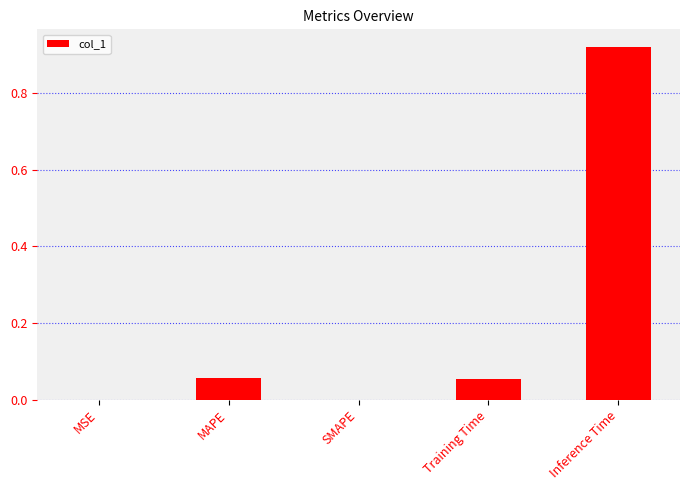

Are the bars horizontal?

No